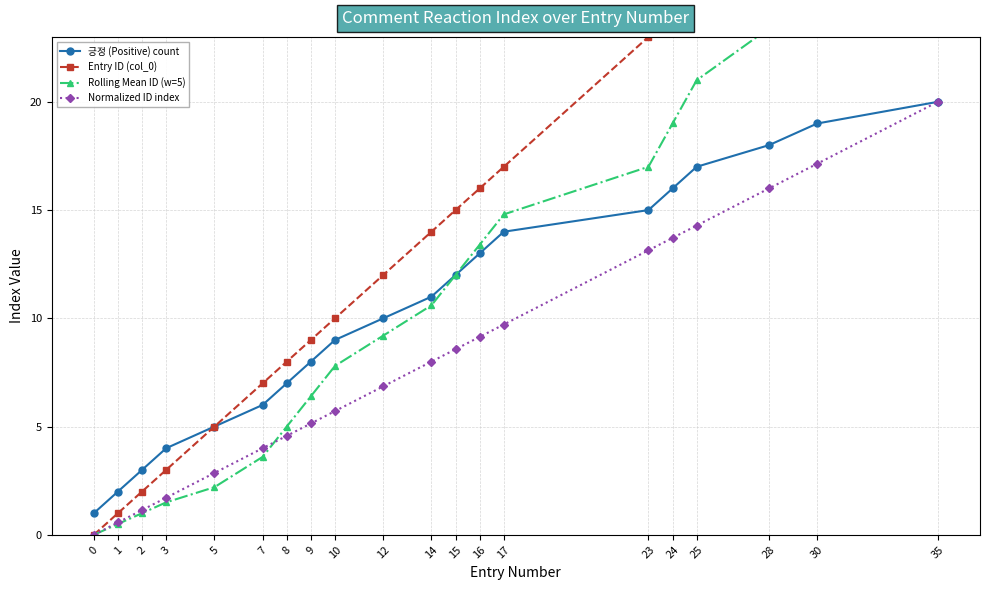

What is the difference between the Entry ID (col_0) values at 1 and 14?

13.0